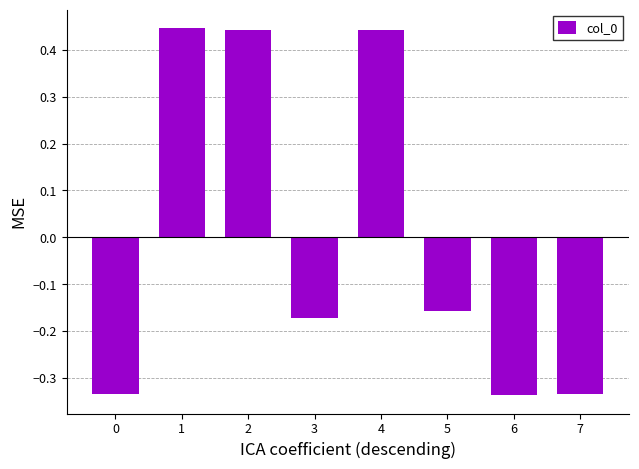

Count the values in the range 0 to 1.

3